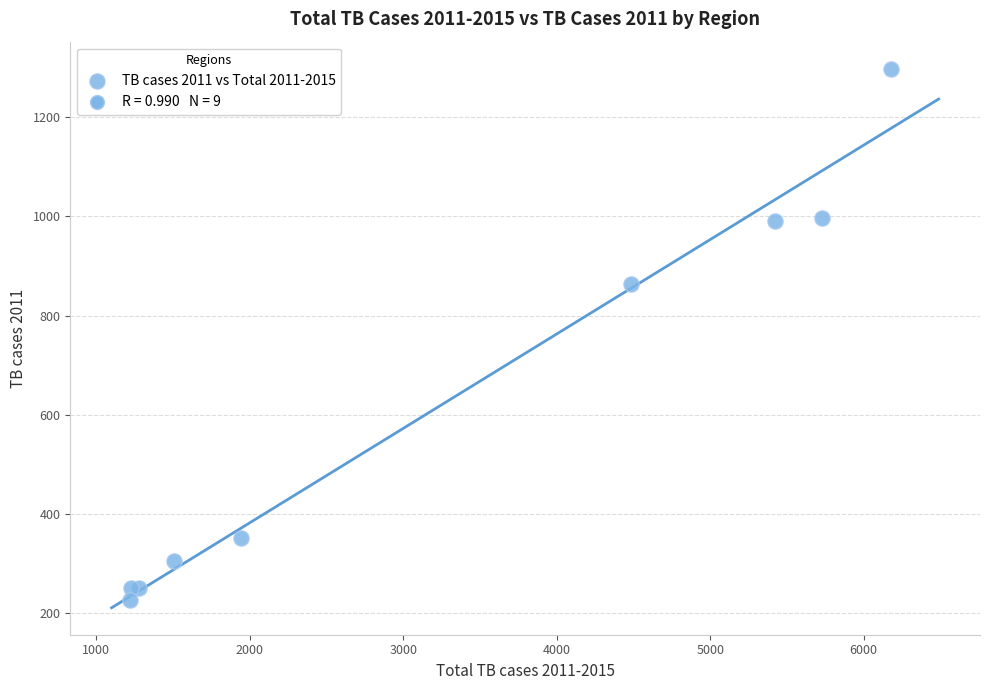

What Y value in the scatter plot is closest to 762?

863